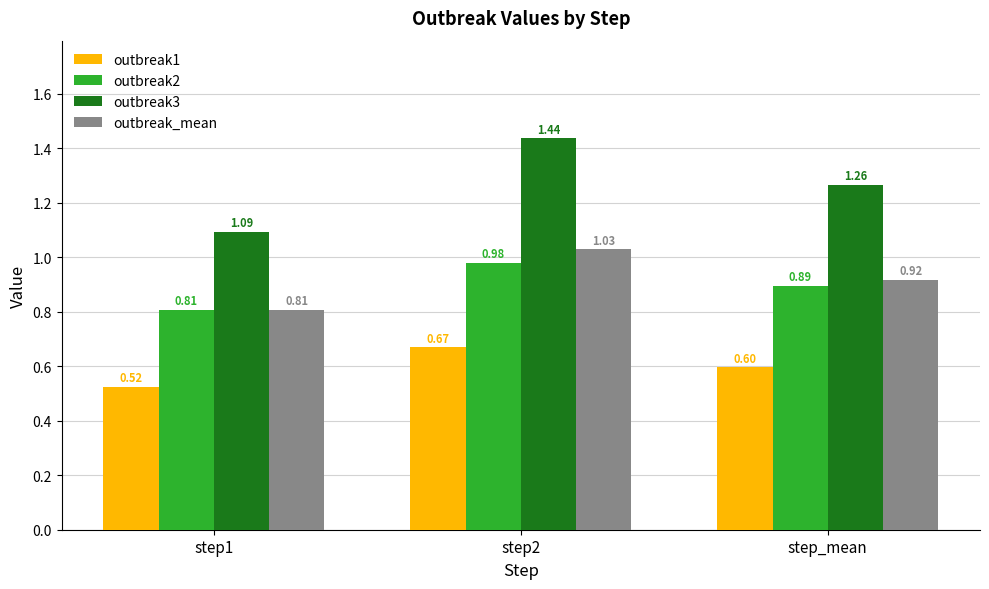

Which series has the largest range (max minus min)?

outbreak3